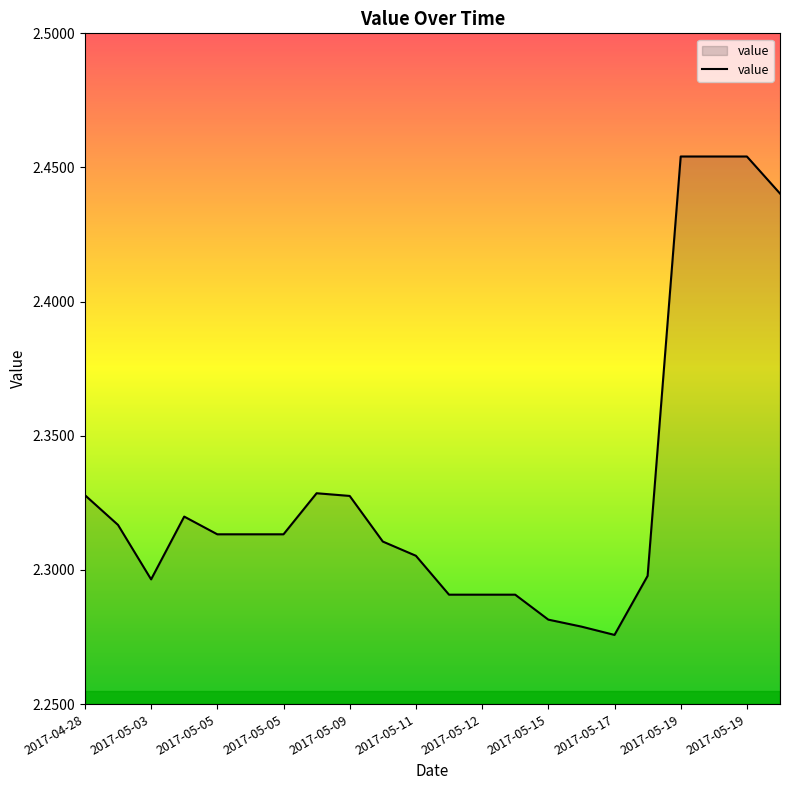

Count the values in the range 2 to 3.

22